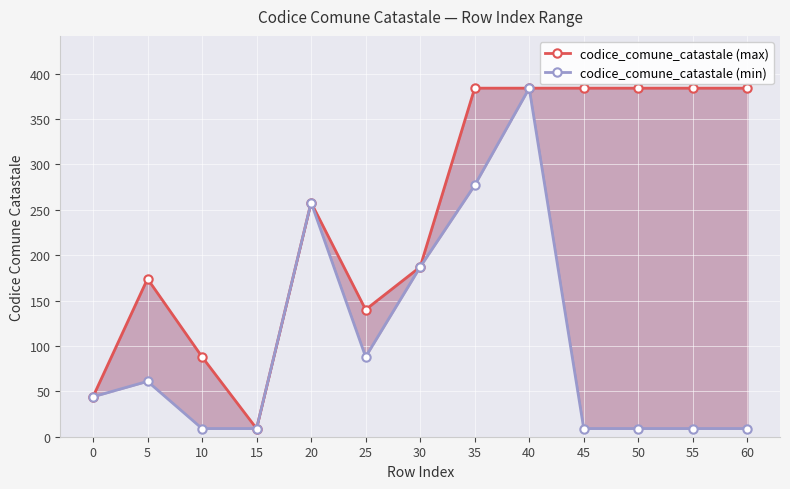

Which series changed the most between 50 and 55?

codice_comune_catastale (max)